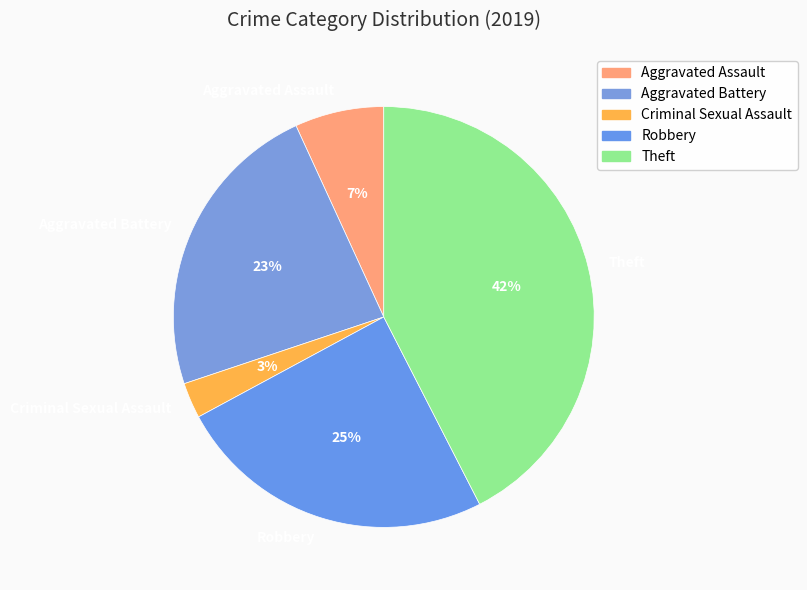

Which has a higher value, Robbery or Theft?

Theft